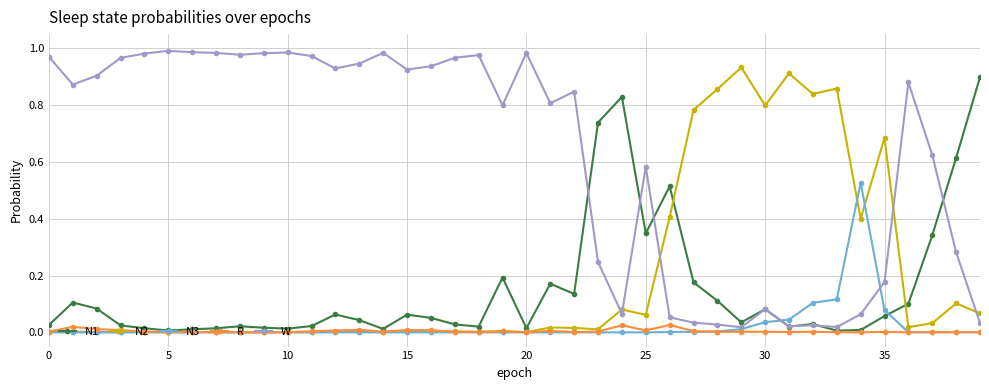

True or false: W has more than 0 interior local peaks.

True